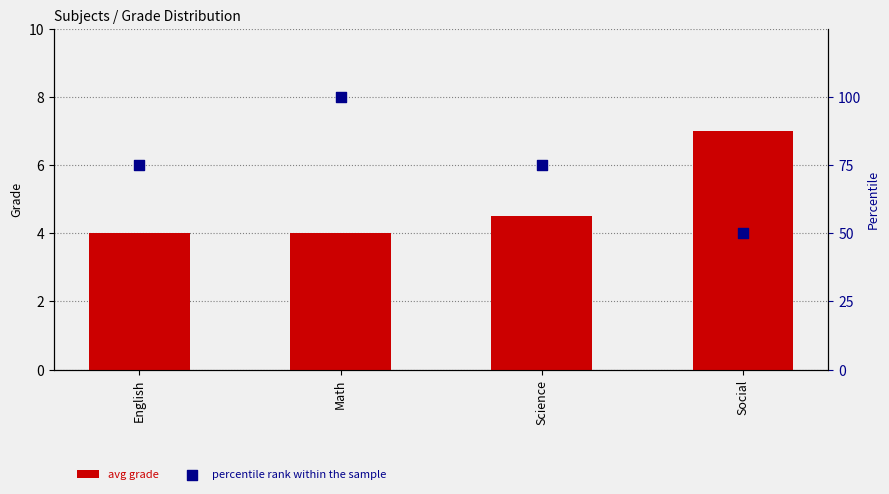

Which series reaches the minimum Y coordinate?

avg grade